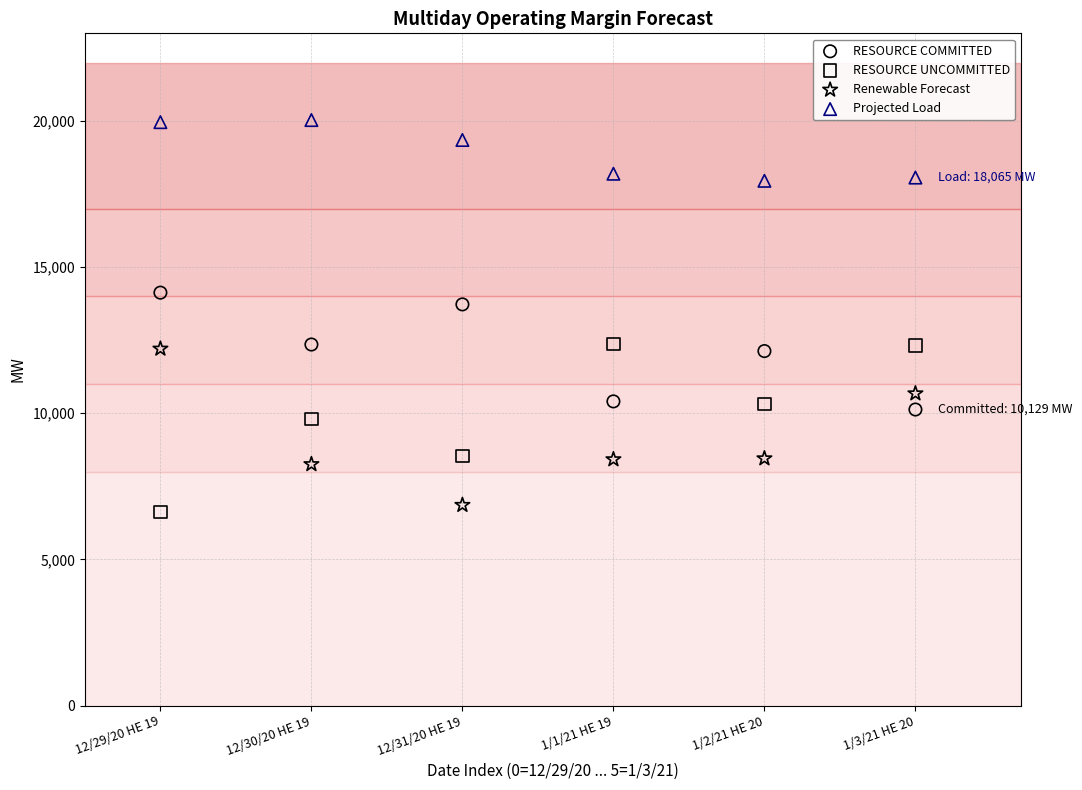

Which series contains the highest Y value?

Projected Load